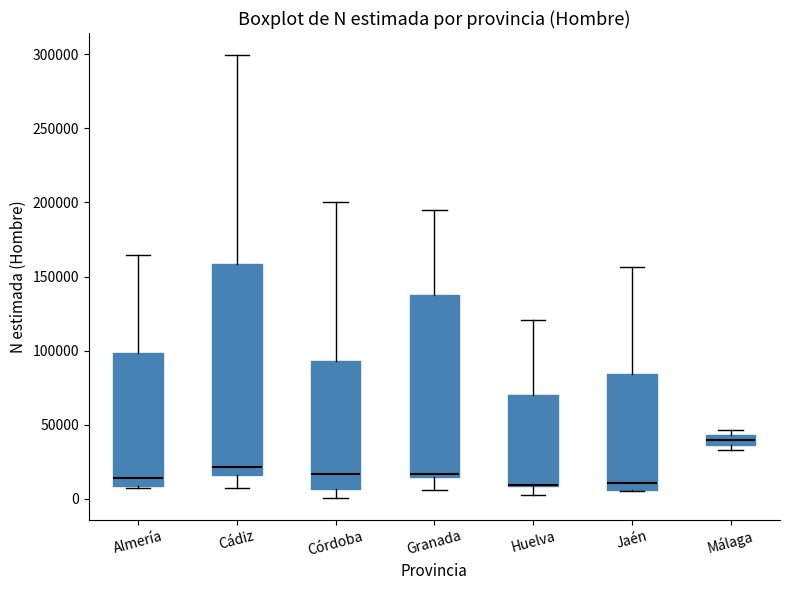

Which box is the tallest, from its lower edge to its upper edge?

Cádiz